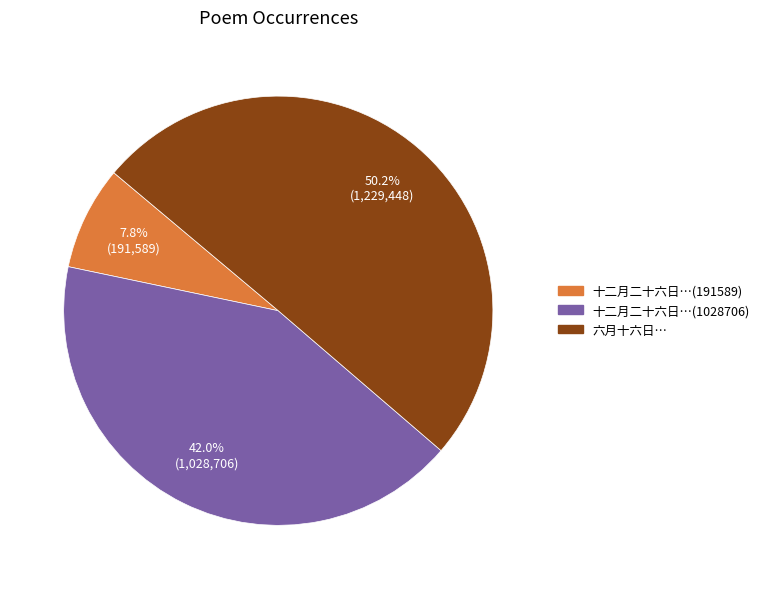

What is the majority slice?

六月十六日…